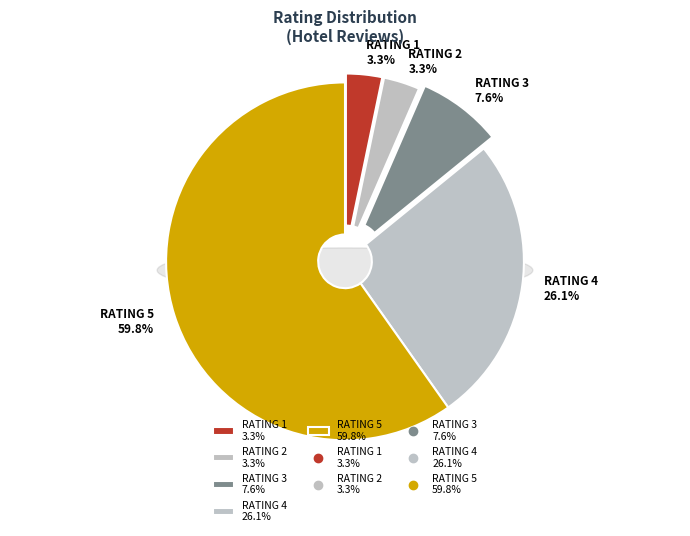

To the nearest percent, what is the difference between the 4.0 and 2.0 slice percentages?

23%